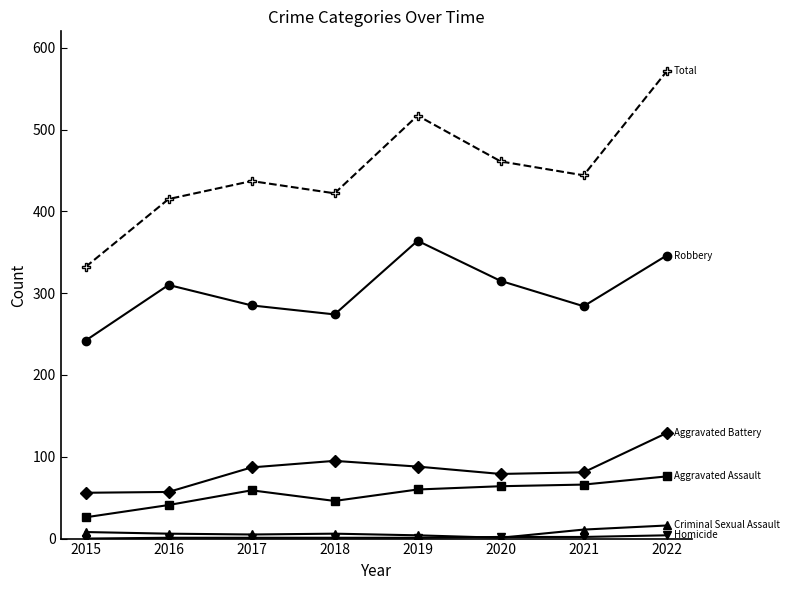

What is the greatest value displayed?

571